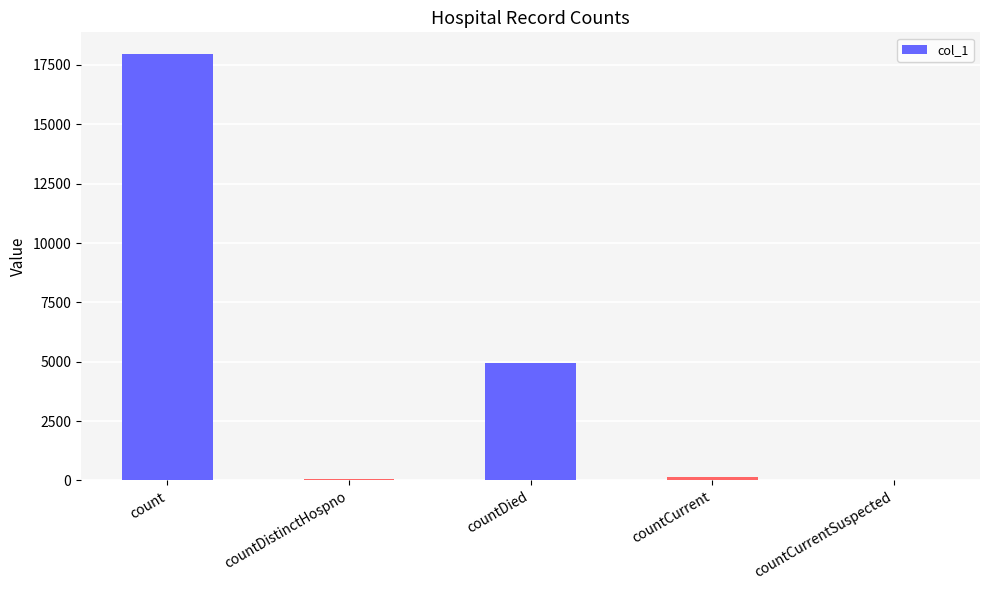

What is the change in value from count to countDied?

-13023